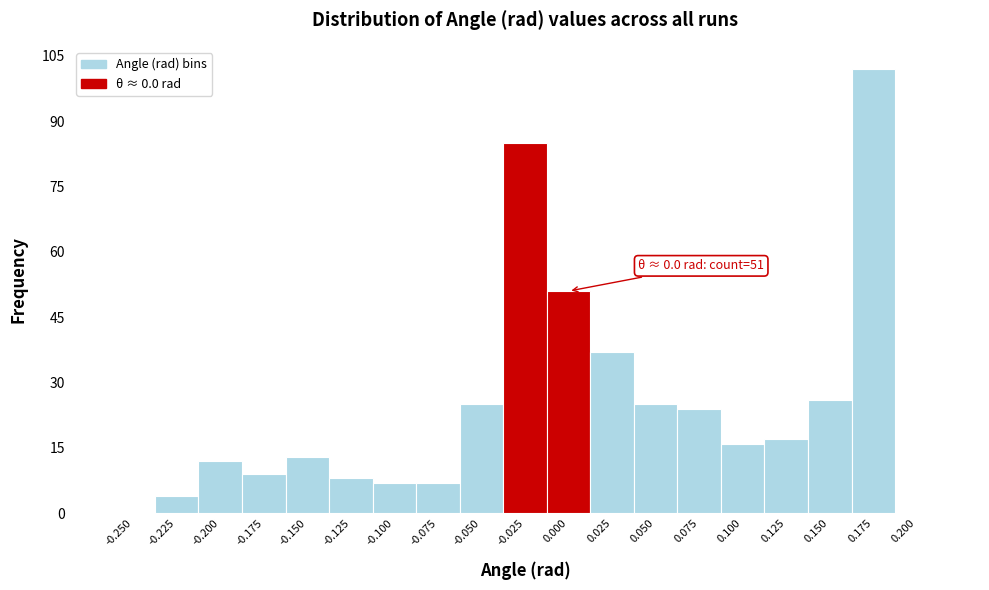

Reading right to left, extract all data points from this chart.

0.200=0	0.175=102	0.150=26	0.125=17	0.100=16	0.075=24	0.050=25	0.025=37	0.000=51	-0.025=85	-0.050=25	-0.075=7	-0.100=7	-0.125=8	-0.150=13	-0.175=9	-0.200=12	-0.225=4	-0.250=0